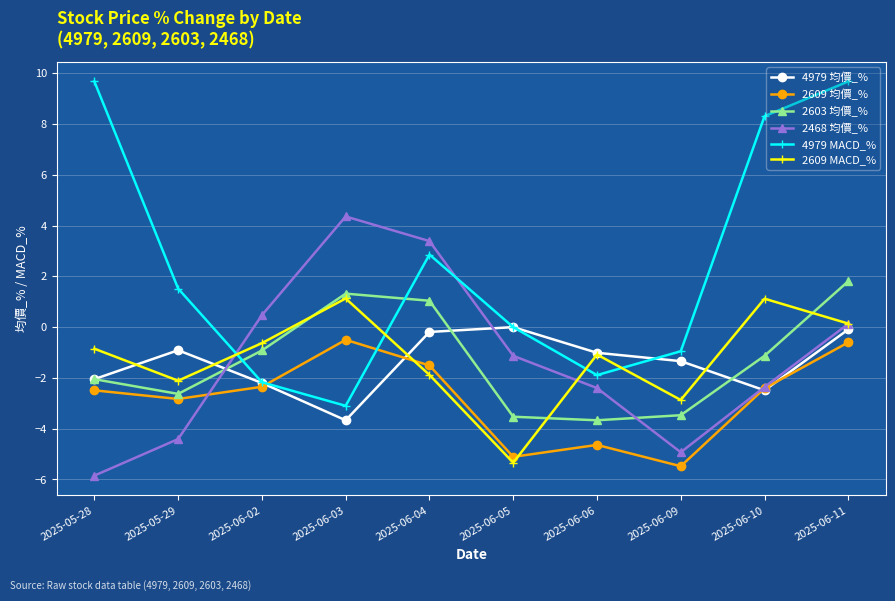

After their last crossing, which series has the higher values: 2609 MACD_% or 4979 MACD_%?

4979 MACD_%